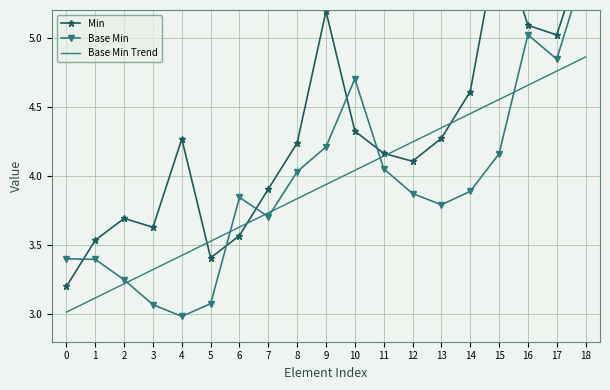

Reading left to right, what are all the values shown in this chart?

Min: 0=3.2	1=3.5	2=3.7	3=3.6	4=4.3	5=3.4	6=3.6	7=3.9	8=4.2	9=5.2	10=4.3	11=4.2	12=4.1	13=4.3	14=4.6	15=5.7	16=5.1	17=5.0	18=5.7
Base Min: 0=3.4	1=3.4	2=3.2	3=3.1	4=3.0	5=3.1	6=3.8	7=3.7	8=4.0	9=4.2	10=4.7	11=4.1	12=3.9	13=3.8	14=3.9	15=4.2	16=5.0	17=4.8	18=5.5
Base Min Trend: 0=3.0	1=3.1	2=3.2	3=3.3	4=3.4	5=3.5	6=3.6	7=3.7	8=3.8	9=3.9	10=4.0	11=4.1	12=4.2	13=4.3	14=4.5	15=4.6	16=4.7	17=4.8	18=4.9